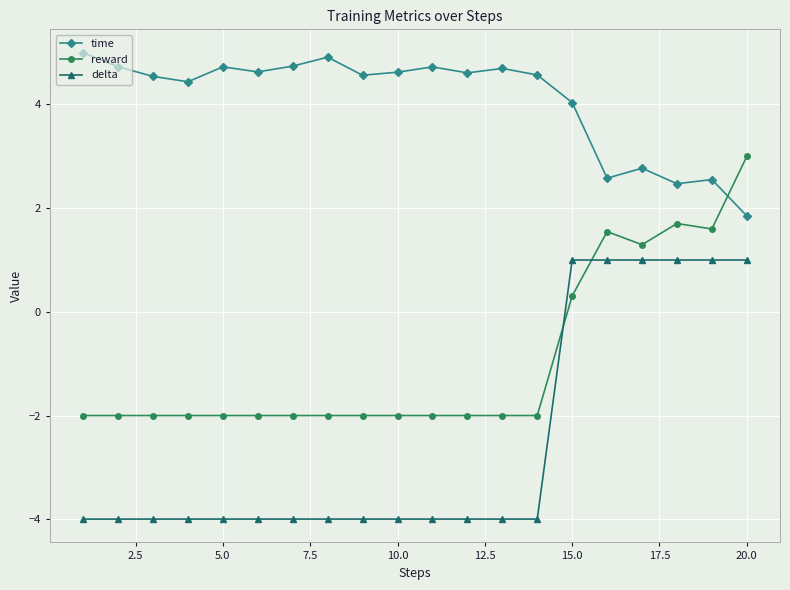

After their last crossing, which series has the higher values: delta or reward?

reward